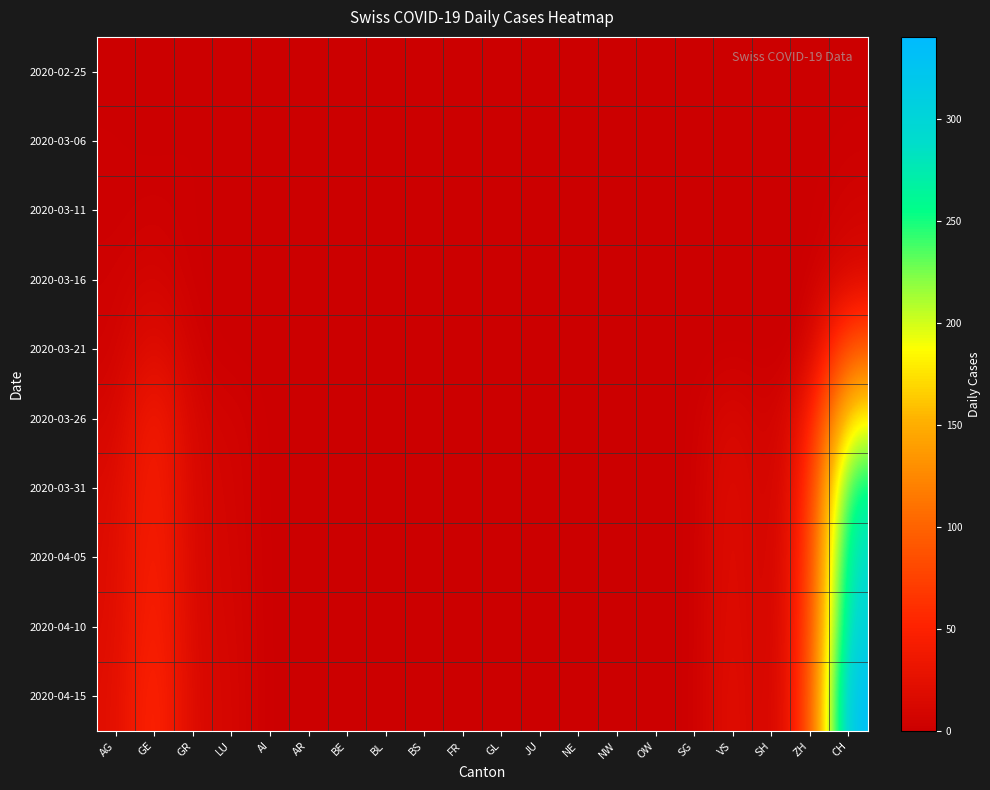

Count the number of categories in the chart.

20